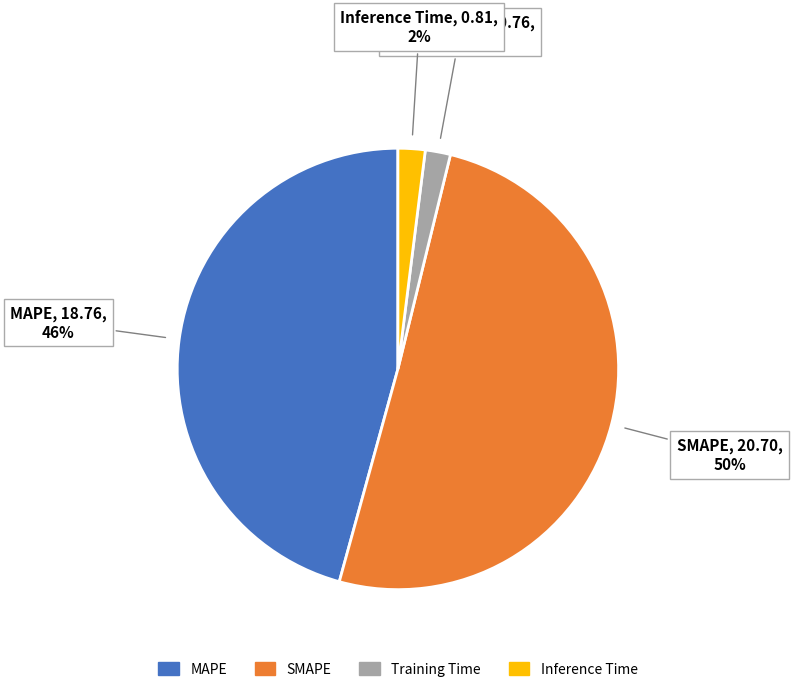

Which category has the biggest portion of the pie?

SMAPE